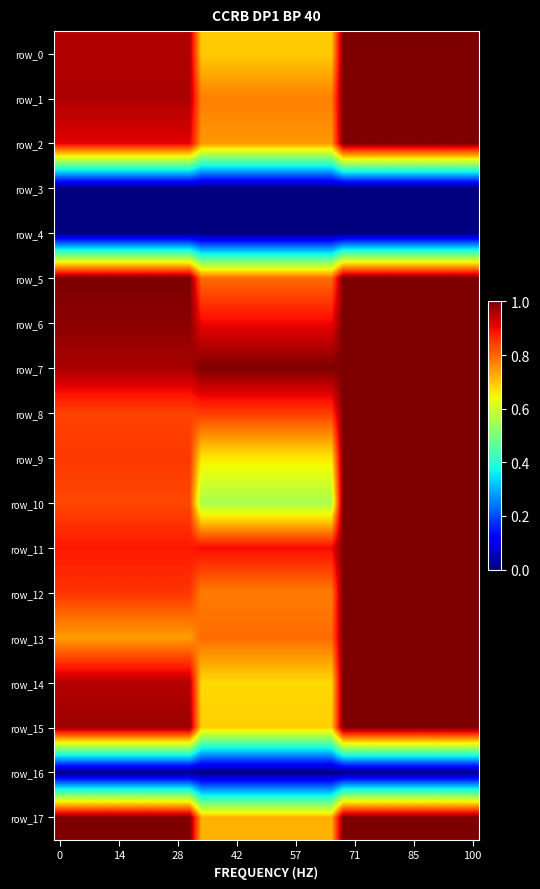

At how many categories does at least one series exceed 0?

36